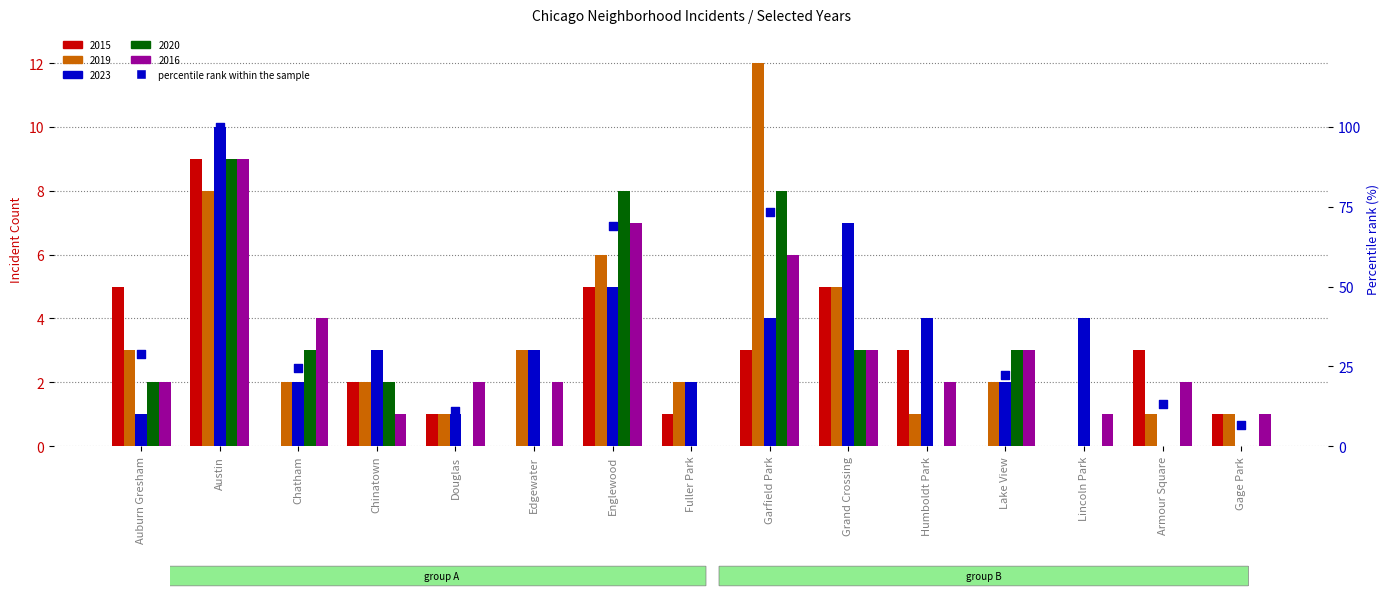

Approximately how many times larger is the value at Humboldt Park compared to Edgewater?

1.2